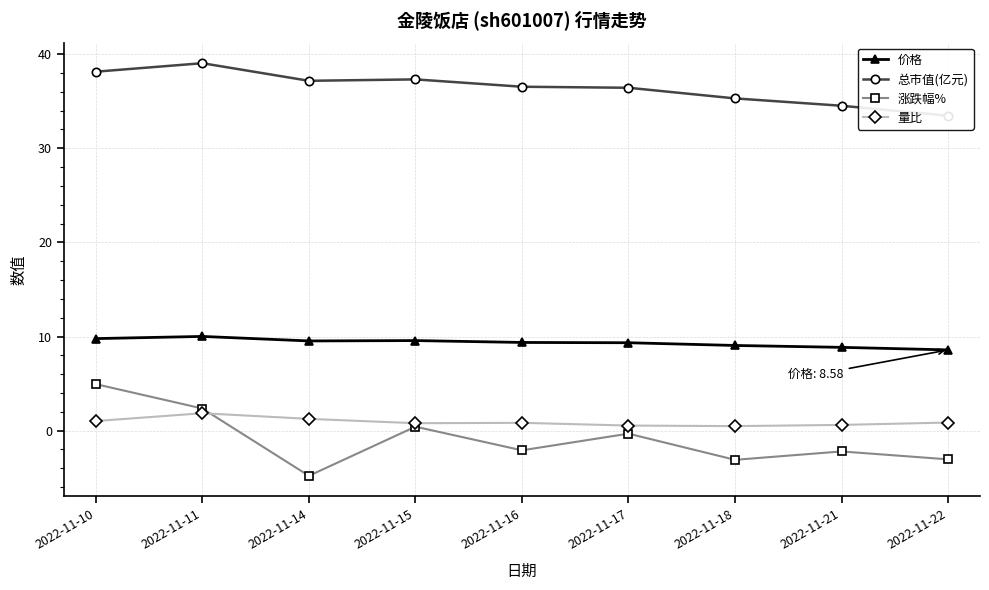

At how many categories does at least one series exceed 5?

9